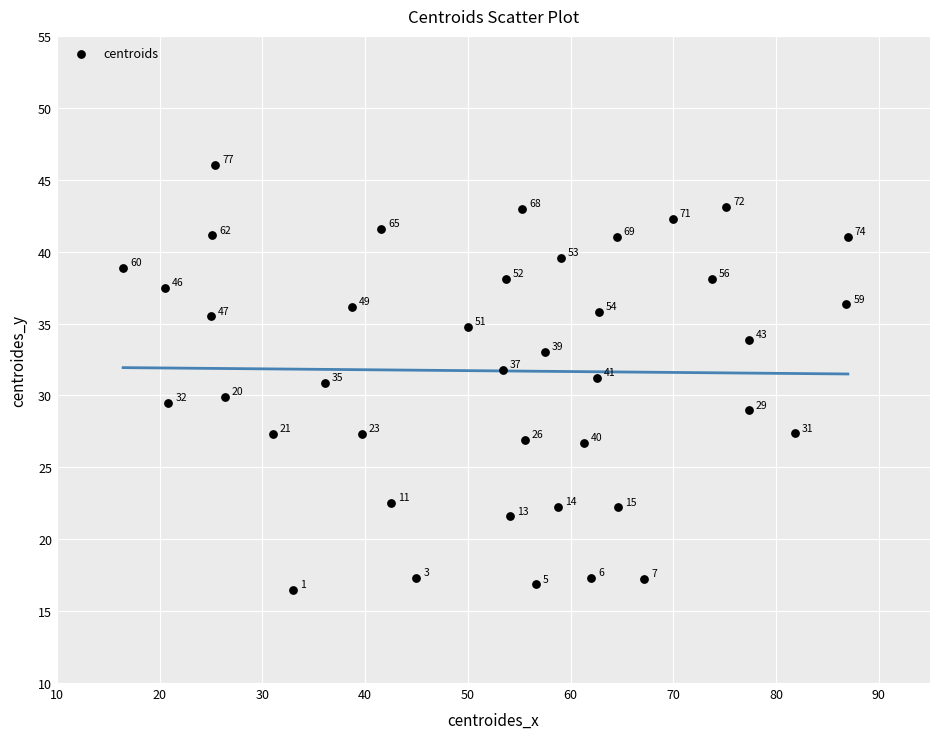

What Y value in the scatter plot is closest to 31?

30.9